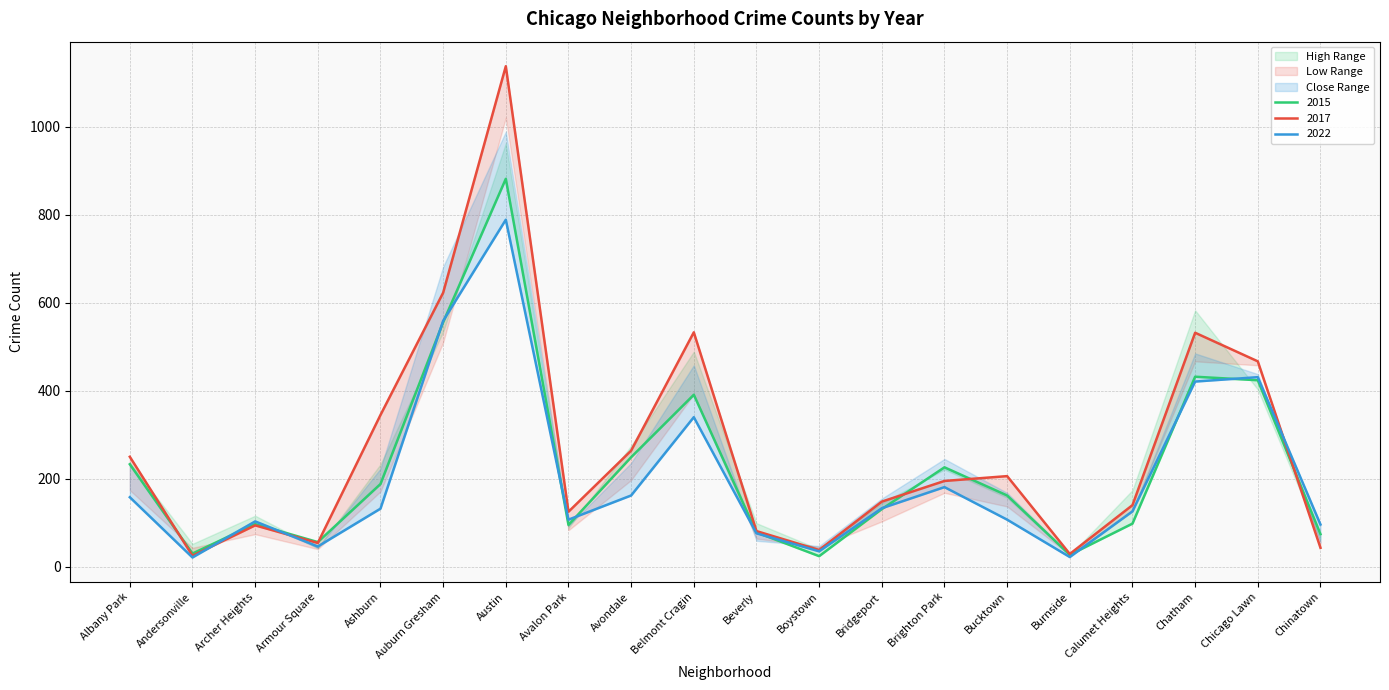

True or false: 2015 and 2022 cross at least once.

True